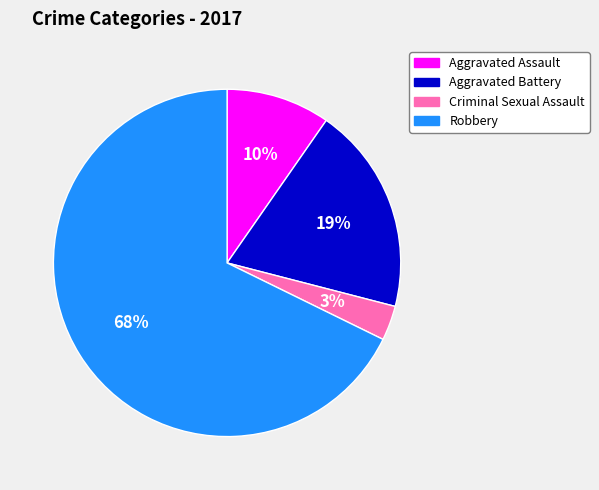

True or false: Aggravated Battery accounts for 19% of the total.

True